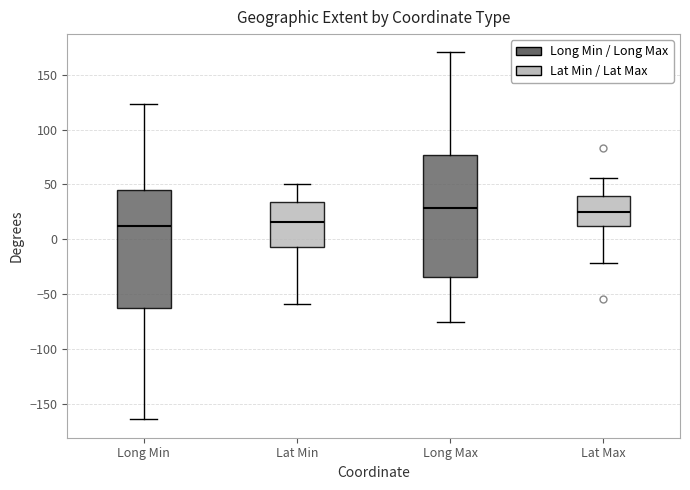

Where is the upper edge of the box for Lat Max on the y-axis? The values are not printed on the chart, so give them approximately, as read against the axis.

40